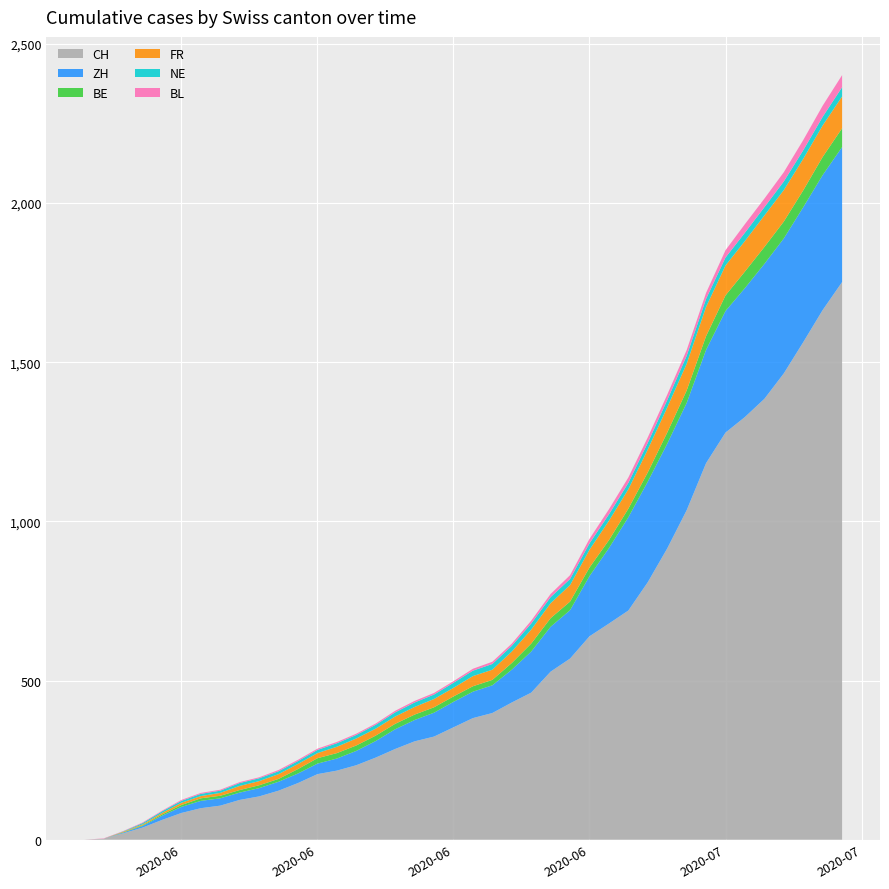

Reading right to left, extract all data points from this chart.

CH: 2020-07-09=1752	2020-07-08=1664	2020-07-07=1563	2020-07-06=1465	2020-07-05=1385	2020-07-04=1328	2020-07-03=1279	2020-07-02=1183	2020-07-01=1035	2020-06-30=915	2020-06-29=809	2020-06-28=720	2020-06-27=679	2020-06-26=639	2020-06-25=569	2020-06-24=528	2020-06-23=462	2020-06-22=431	2020-06-21=398	2020-06-20=382	2020-06-19=353	2020-06-18=324	2020-06-17=309	2020-06-16=285	2020-06-15=258	2020-06-14=234	2020-06-13=217	2020-06-12=206	2020-06-11=178	2020-06-10=154	2020-06-09=136	2020-06-08=125	2020-06-07=107	2020-06-06=99	2020-06-05=84	2020-06-04=62	2020-06-03=38	2020-06-02=20	2020-06-01=3	2020-05-31=0
ZH: 2020-07-09=424	2020-07-08=424	2020-07-07=424	2020-07-06=424	2020-07-05=424	2020-07-04=405	2020-07-03=382	2020-07-02=356	2020-07-01=337	2020-06-30=329	2020-06-29=316	2020-06-28=293	2020-06-27=237	2020-06-26=189	2020-06-25=152	2020-06-24=141	2020-06-23=129	2020-06-22=103	2020-06-21=87	2020-06-20=83	2020-06-19=80	2020-06-18=75	2020-06-17=67	2020-06-16=62	2020-06-15=52	2020-06-14=45	2020-06-13=38	2020-06-12=33	2020-06-11=30	2020-06-10=28	2020-06-09=26	2020-06-08=23	2020-06-07=23	2020-06-06=23	2020-06-05=19	2020-06-04=13	2020-06-03=5	2020-06-02=2	2020-06-01=0	2020-05-31=0
FR: 2020-07-09=100	2020-07-08=99	2020-07-07=99	2020-07-06=99	2020-07-05=99	2020-07-04=96	2020-07-03=94	2020-07-02=92	2020-07-01=84	2020-06-30=79	2020-06-29=72	2020-06-28=61	2020-06-27=61	2020-06-26=56	2020-06-25=52	2020-06-24=47	2020-06-23=44	2020-06-22=36	2020-06-21=32	2020-06-20=32	2020-06-19=27	2020-06-18=26	2020-06-17=24	2020-06-16=23	2020-06-15=22	2020-06-14=22	2020-06-13=20	2020-06-12=16	2020-06-11=16	2020-06-10=15	2020-06-09=13	2020-06-08=13	2020-06-07=9	2020-06-06=7	2020-06-05=7	2020-06-04=5	2020-06-03=3	2020-06-02=2	2020-06-01=0	2020-05-31=0
NE: 2020-07-09=29	2020-07-08=27	2020-07-07=27	2020-07-06=27	2020-07-05=26	2020-07-04=26	2020-07-03=25	2020-07-02=25	2020-07-01=25	2020-06-30=23	2020-06-29=21	2020-06-28=20	2020-06-27=20	2020-06-26=20	2020-06-25=19	2020-06-24=19	2020-06-23=19	2020-06-22=18	2020-06-21=18	2020-06-20=17	2020-06-19=16	2020-06-18=14	2020-06-17=14	2020-06-16=13	2020-06-15=12	2020-06-14=11	2020-06-13=11	2020-06-12=10	2020-06-11=9	2020-06-10=9	2020-06-09=9	2020-06-08=9	2020-06-07=7	2020-06-06=7	2020-06-05=6	2020-06-04=5	2020-06-03=4	2020-06-02=1	2020-06-01=0	2020-05-31=0
BL: 2020-07-09=38	2020-07-08=35	2020-07-07=32	2020-07-06=29	2020-07-05=27	2020-07-04=27	2020-07-03=23	2020-07-02=19	2020-07-01=18	2020-06-30=17	2020-06-29=17	2020-06-28=17	2020-06-27=16	2020-06-26=14	2020-06-25=12	2020-06-24=10	2020-06-23=9	2020-06-22=7	2020-06-21=7	2020-06-20=6	2020-06-19=5	2020-06-18=5	2020-06-17=5	2020-06-16=5	2020-06-15=4	2020-06-14=4	2020-06-13=4	2020-06-12=4	2020-06-11=4	2020-06-10=4	2020-06-09=3	2020-06-08=3	2020-06-07=3	2020-06-06=3	2020-06-05=3	2020-06-04=2	2020-06-03=2	2020-06-02=1	2020-06-01=1	2020-05-31=0
BE: 2020-07-09=59	2020-07-08=57	2020-07-07=53	2020-07-06=53	2020-07-05=53	2020-07-04=52	2020-07-03=49	2020-07-02=43	2020-07-01=39	2020-06-30=35	2020-06-29=29	2020-06-28=27	2020-06-27=25	2020-06-26=27	2020-06-25=27	2020-06-24=27	2020-06-23=25	2020-06-22=21	2020-06-21=17	2020-06-20=17	2020-06-19=17	2020-06-18=17	2020-06-17=17	2020-06-16=17	2020-06-15=17	2020-06-14=17	2020-06-13=17	2020-06-12=17	2020-06-11=14	2020-06-10=9	2020-06-09=9	2020-06-08=8	2020-06-07=8	2020-06-06=8	2020-06-05=6	2020-06-04=4	2020-06-03=2	2020-06-02=1	2020-06-01=0	2020-05-31=0